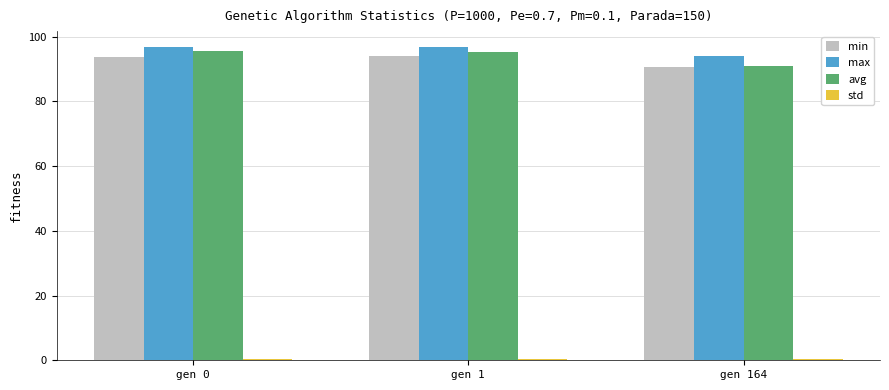

Which series has the largest range (max minus min)?

avg